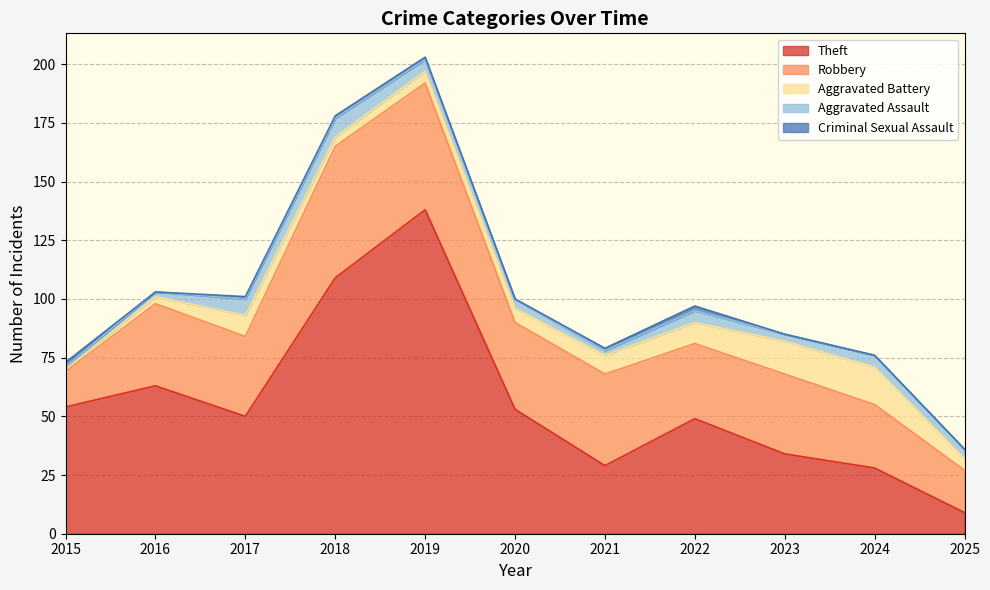

Reading left to right, what are all the values shown in this chart?

Theft: 2015=54	2016=63	2017=50	2018=109	2019=138	2020=53	2021=29	2022=49	2023=34	2024=28	2025=9
Robbery: 2015=15	2016=35	2017=34	2018=56	2019=54	2020=37	2021=39	2022=32	2023=34	2024=27	2025=18
Aggravated Battery: 2015=1	2016=3	2017=9	2018=4	2019=5	2020=6	2021=8	2022=9	2023=14	2024=16	2025=5
Aggravated Assault: 2015=1	2016=2	2017=7	2018=8	2019=5	2020=4	2021=2	2022=5	2023=3	2024=5	2025=4
Criminal Sexual Assault: 2015=2	2016=0	2017=1	2018=1	2019=1	2020=0	2021=1	2022=2	2023=0	2024=0	2025=0